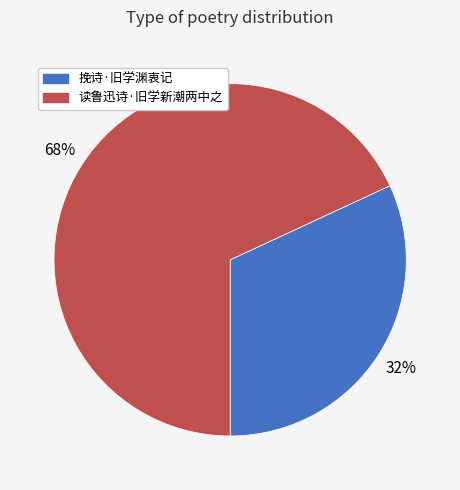

Is 挽诗·旧学渊衷记 the majority of the pie?

No